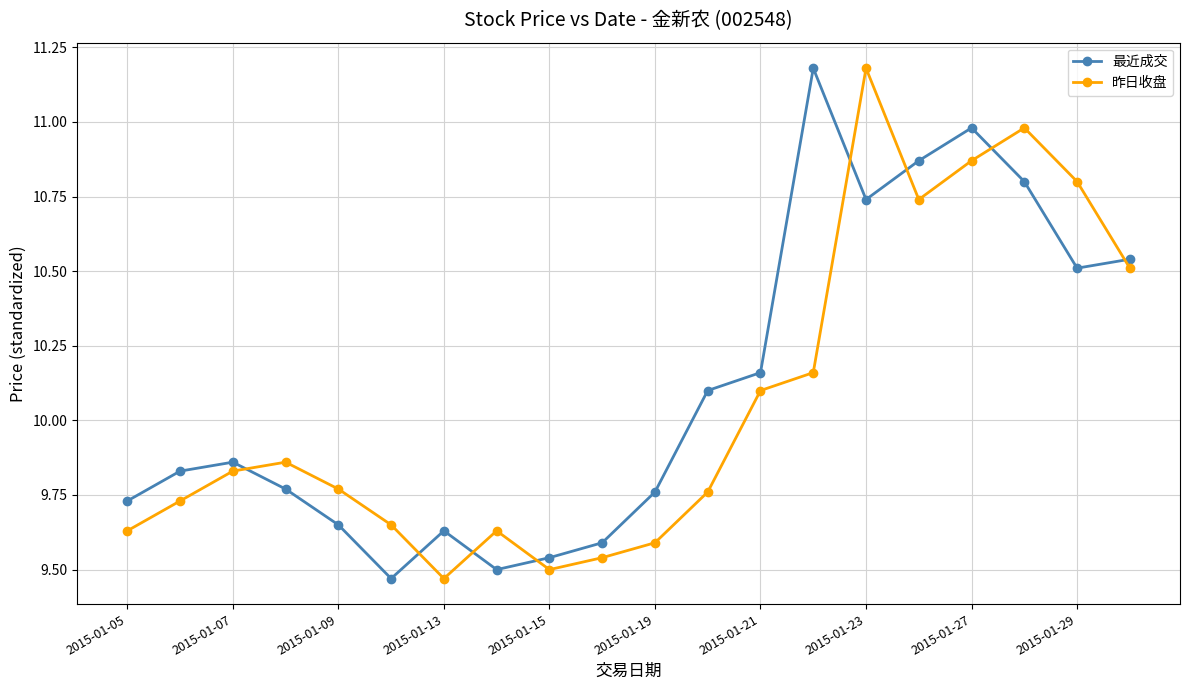

True or false: 昨日收盘 has more than 1 interior local peaks.

True